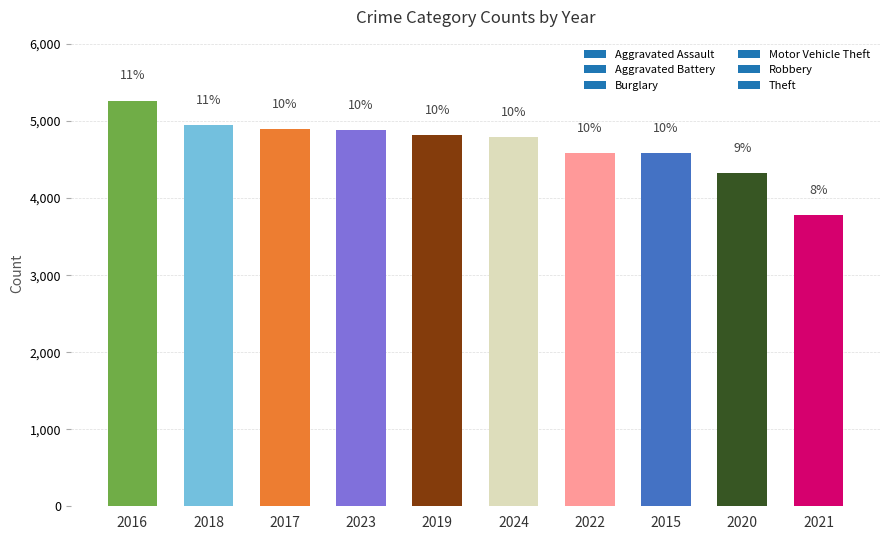

How many bars are there in total?

10